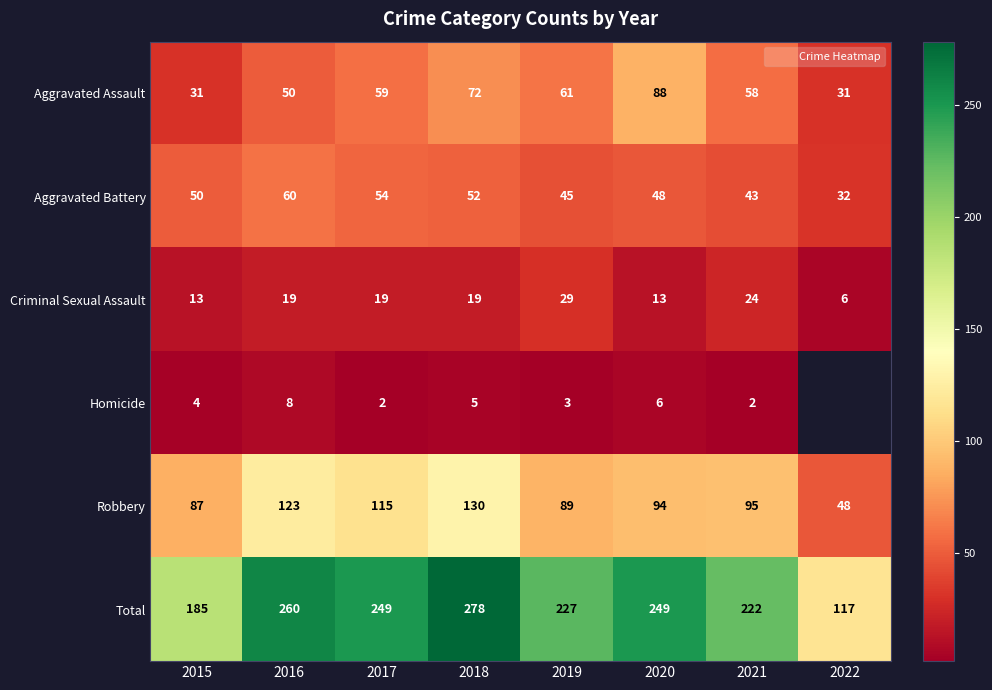

What is the maximum value shown in the chart?

278.0